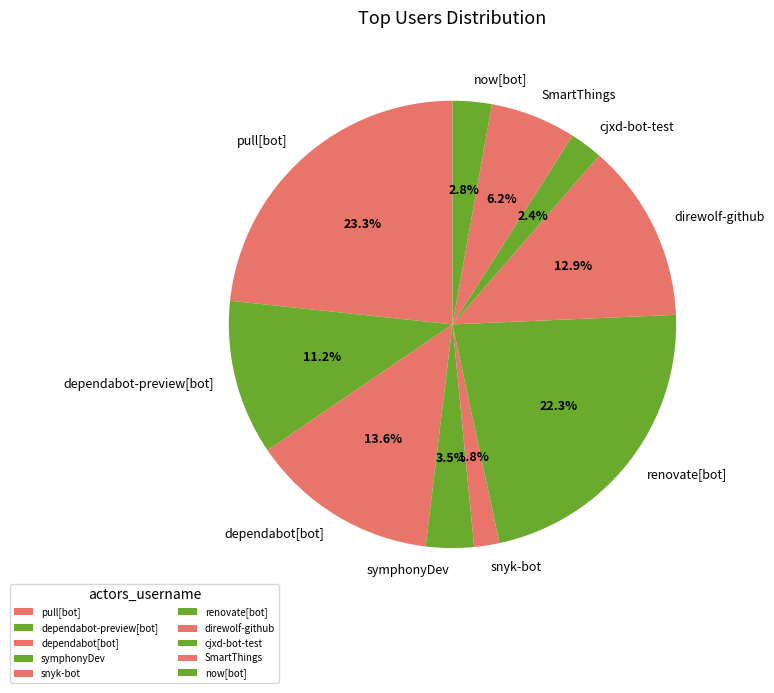

What is the ratio of the value at renovate[bot] to the value at direwolf-github?

1.7